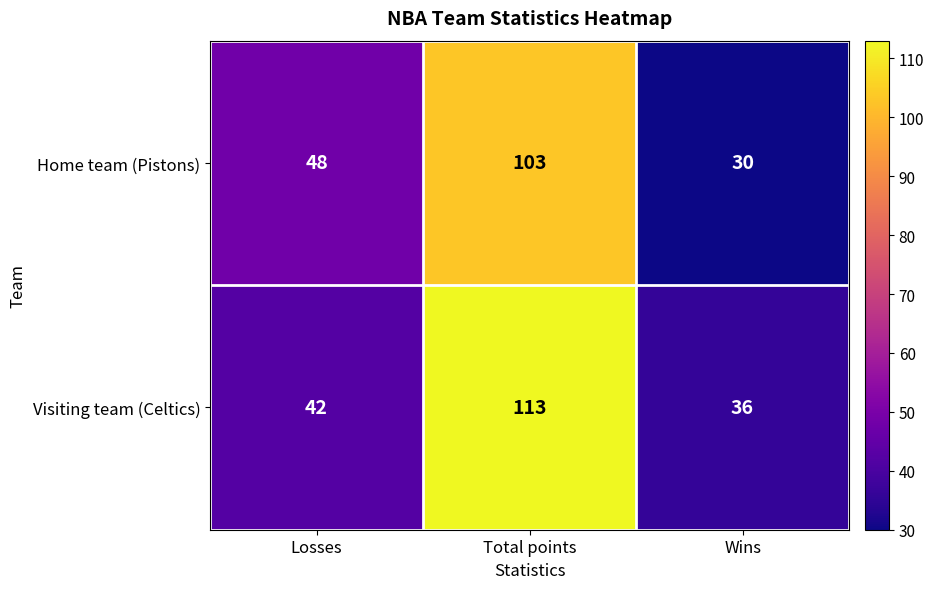

How many categories are shown in the chart?

3